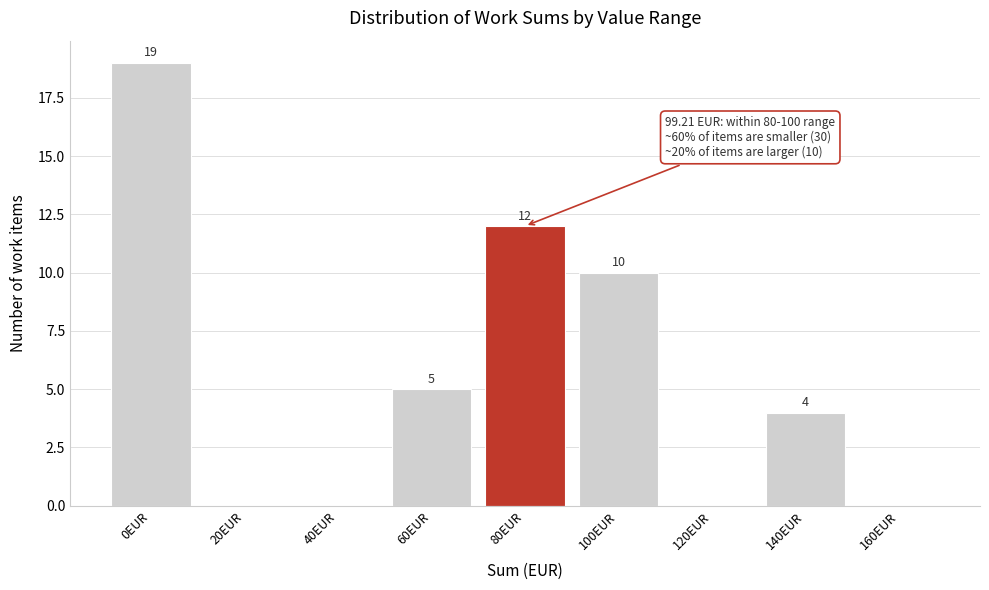

Reading left to right, transcribe all the data shown in this chart.

0EUR=19	20EUR=0	40EUR=0	60EUR=5	80EUR=12	100EUR=10	120EUR=0	140EUR=4	160EUR=0